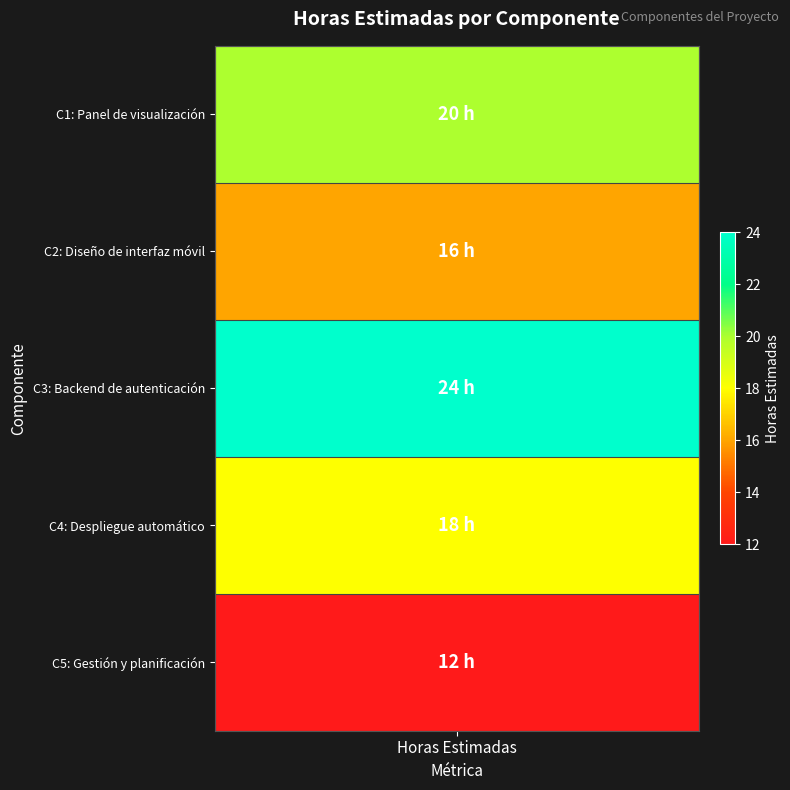

True or false: the data shows 18 at 3.

True